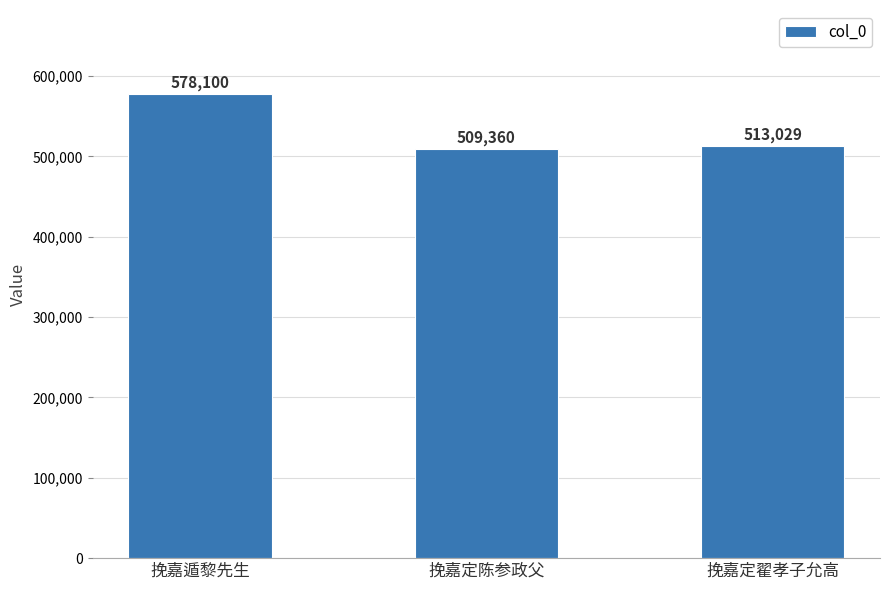

Rank the categories by value from highest to lowest.

挽嘉遁黎先生, 挽嘉定翟孝子允高, 挽嘉定陈参政父